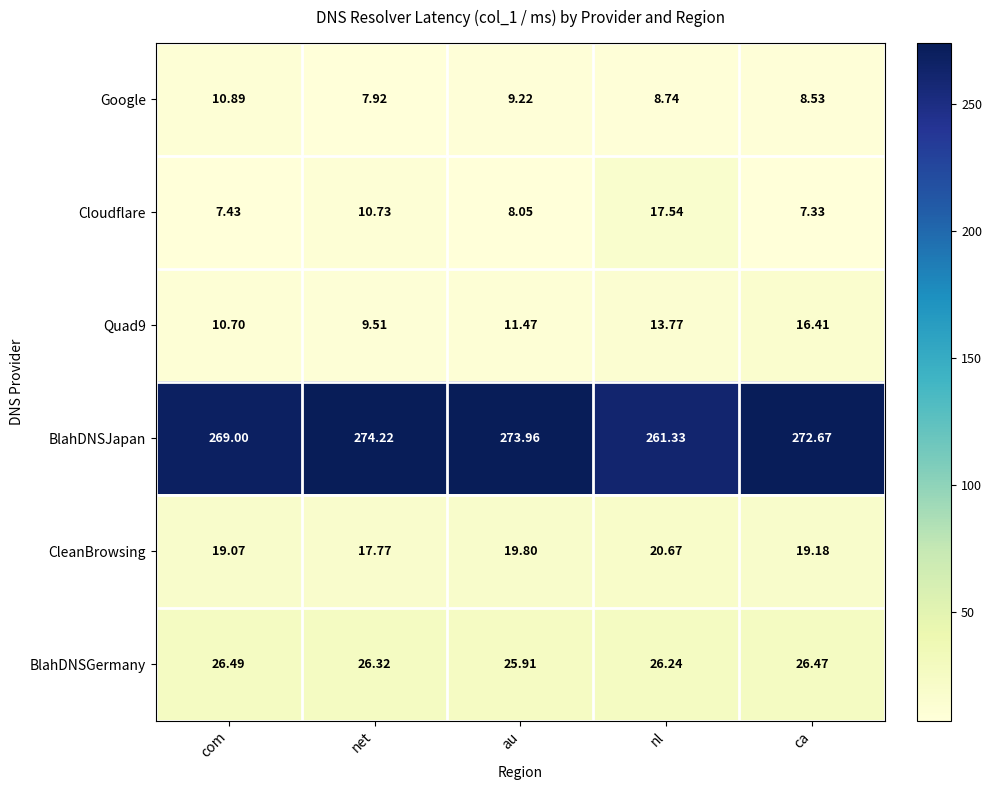

Which category has the highest value in the Quad9 series?

ca